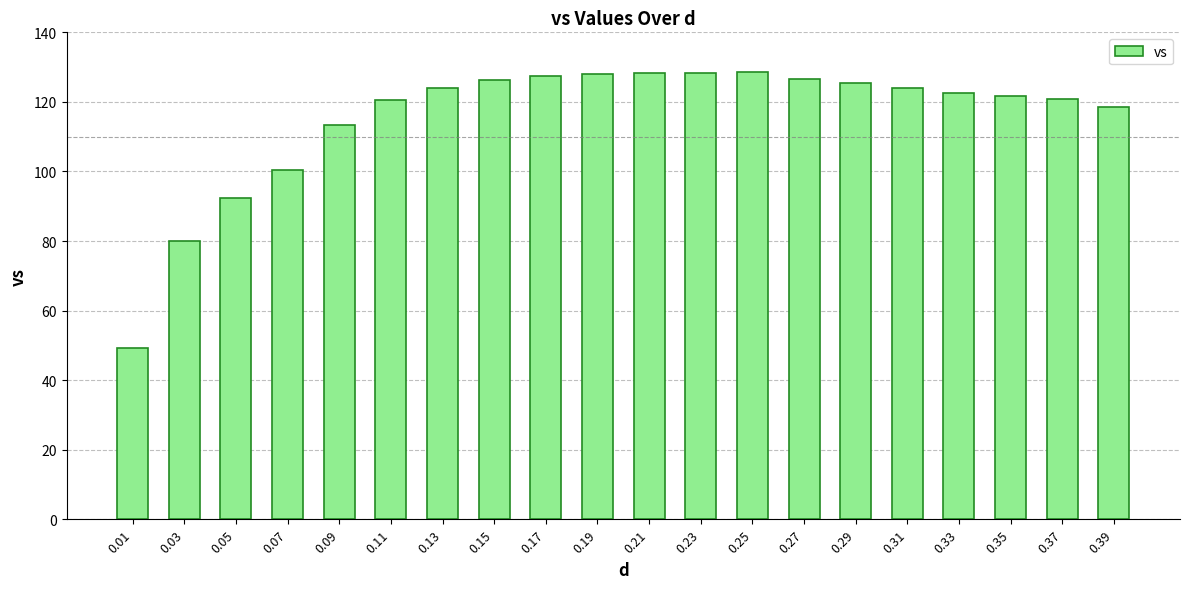

What is the value of the 11th bar from the left?

128.2